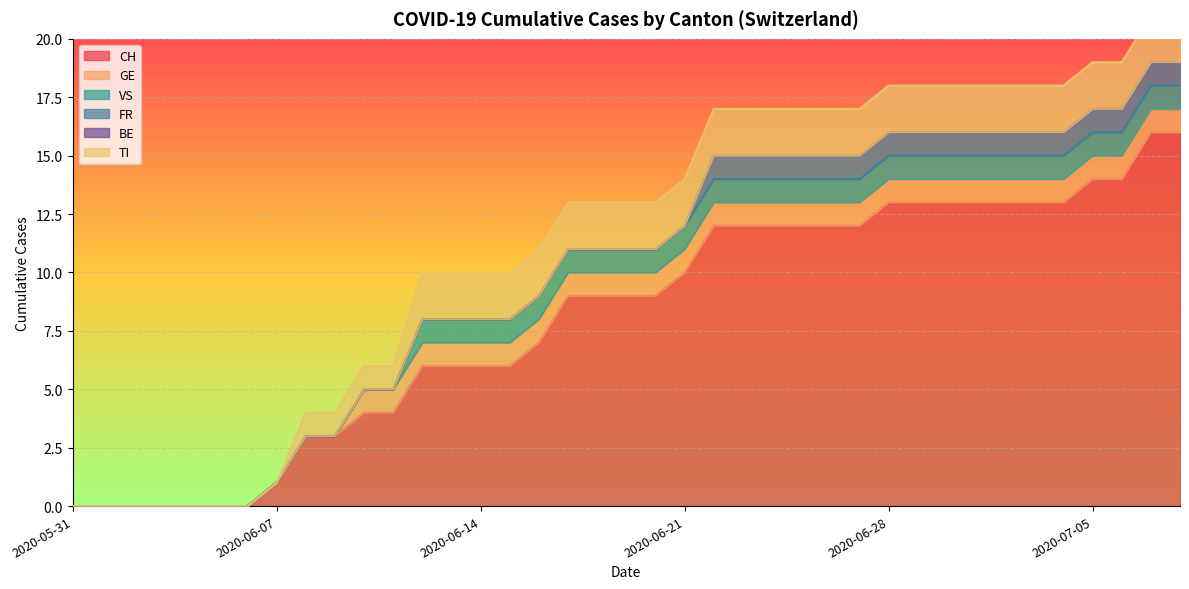

What is the difference between the maximum and minimum values in the FR series?

1